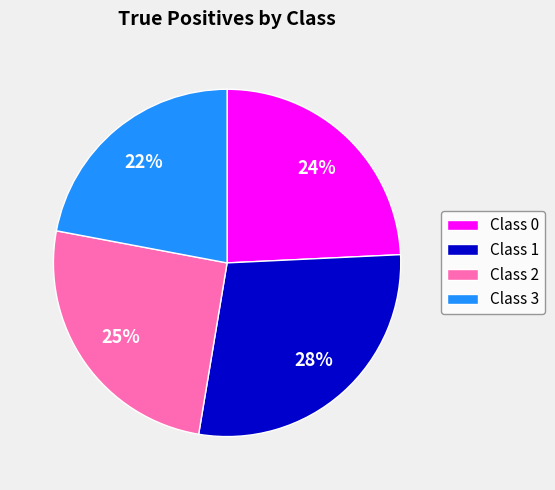

Rank the categories by value from lowest to highest.

Class 3, Class 0, Class 2, Class 1